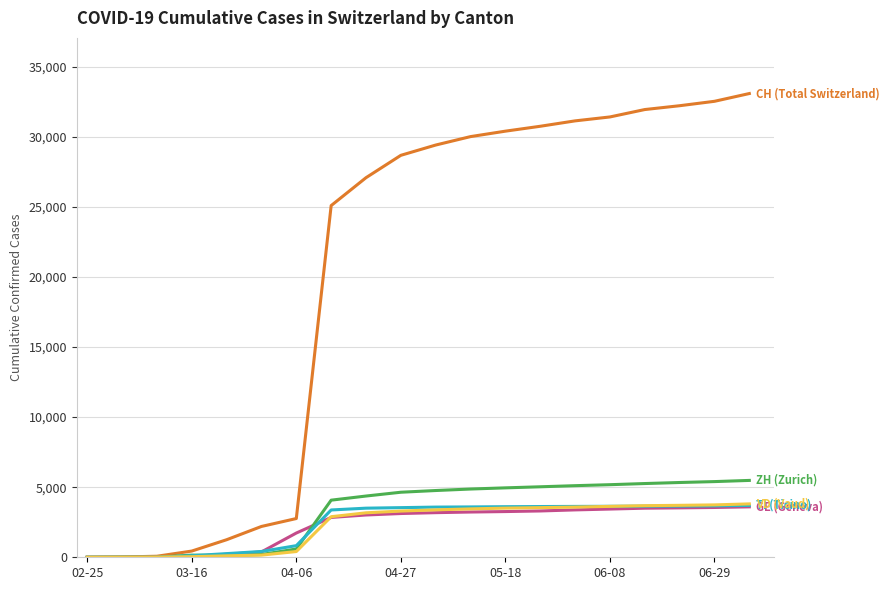

Does the chart have visible grid lines?

Yes